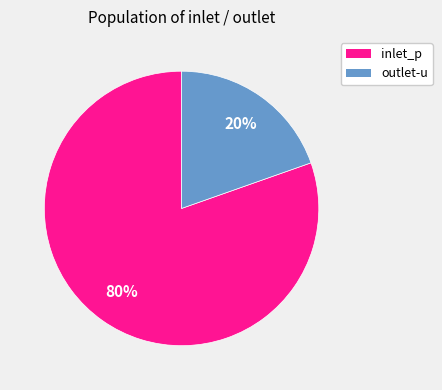

Between inlet_p and outlet-u, which is larger?

inlet_p